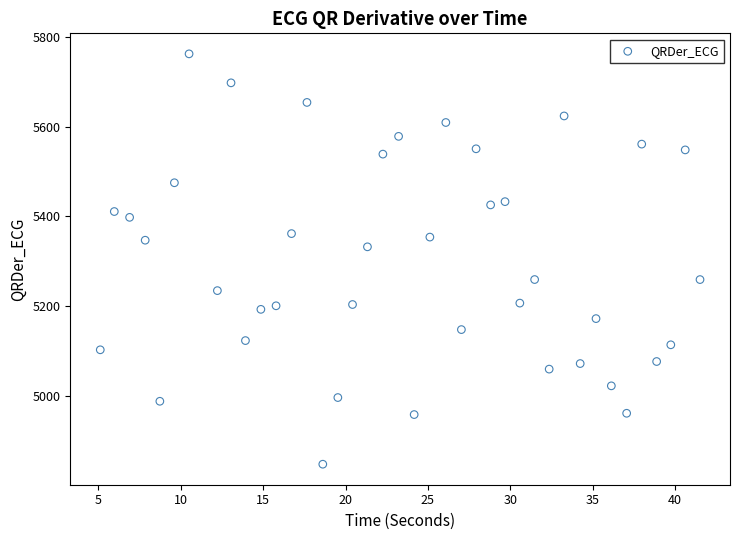

What is the range of Y values (max minus min)?

915.4